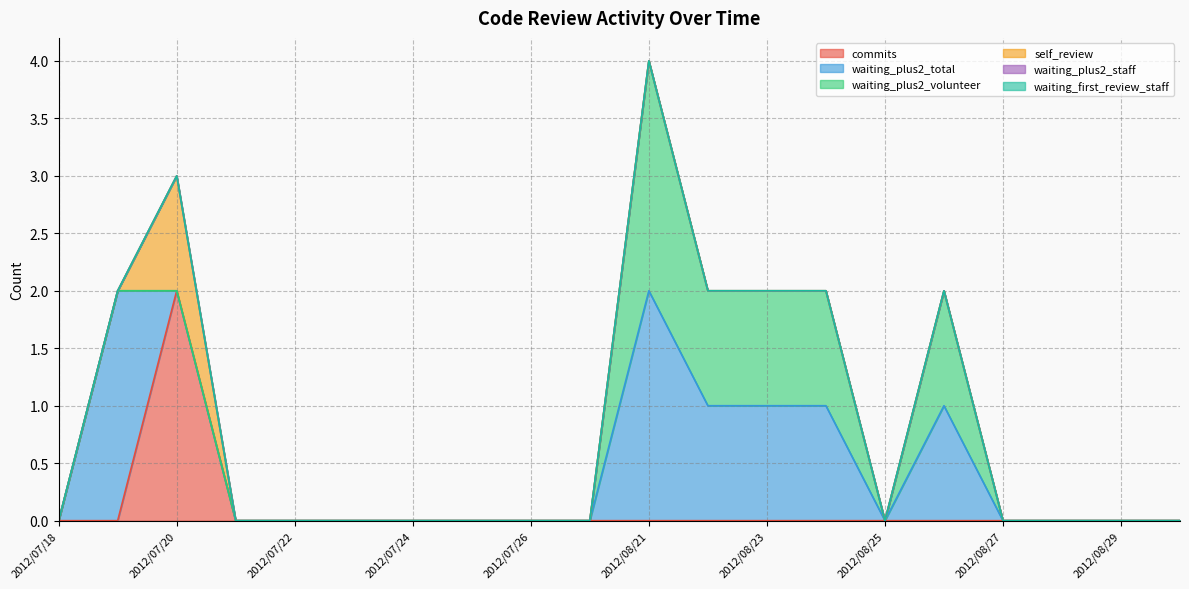

The waiting_plus2_volunteer series shows 1 at 2012/07/21. True or false?

False